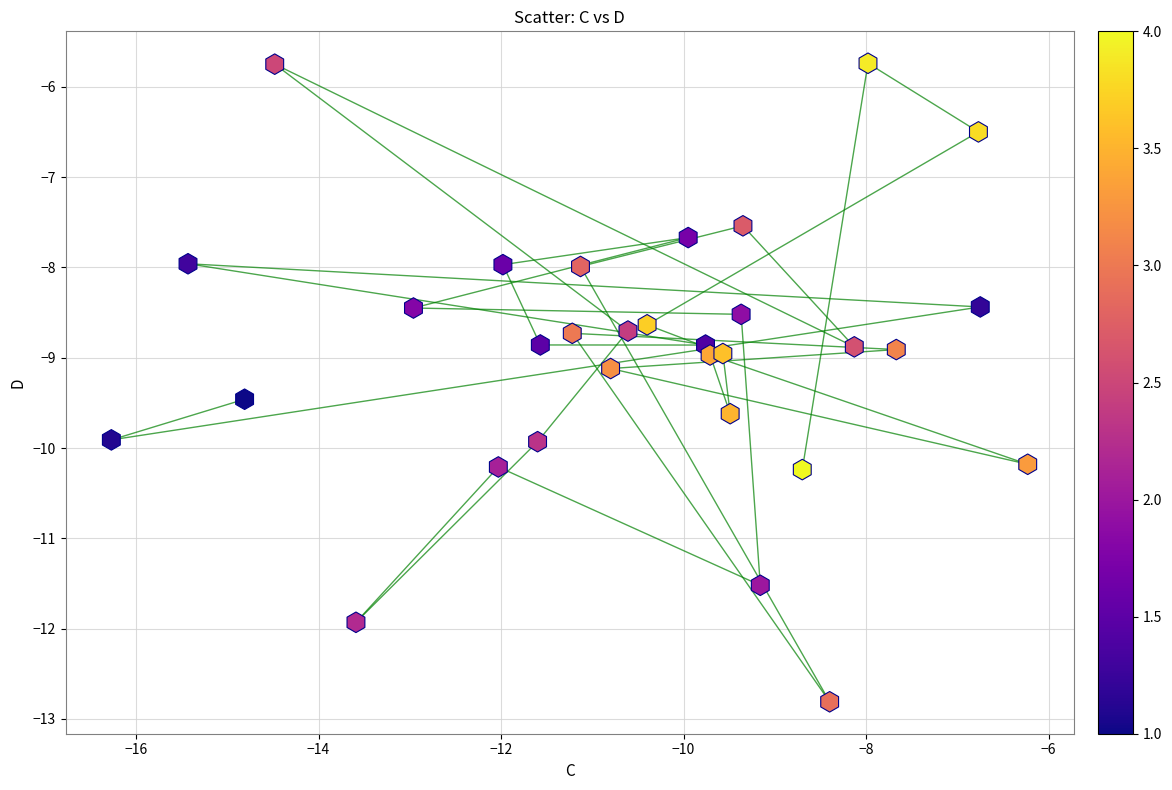

What is the range of Y values (max minus min)?

7.1